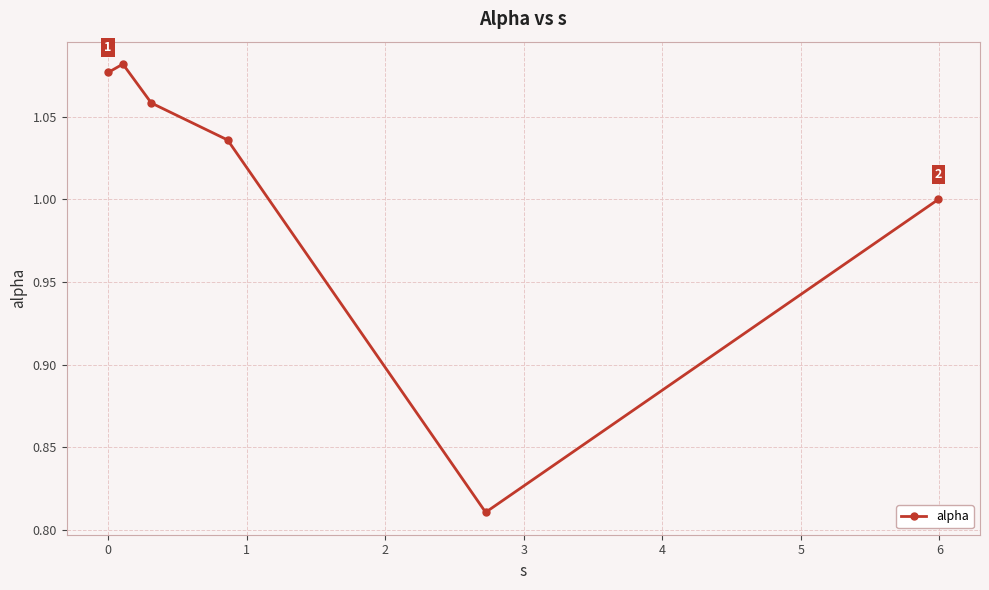

What is the sum of all values?

6.1